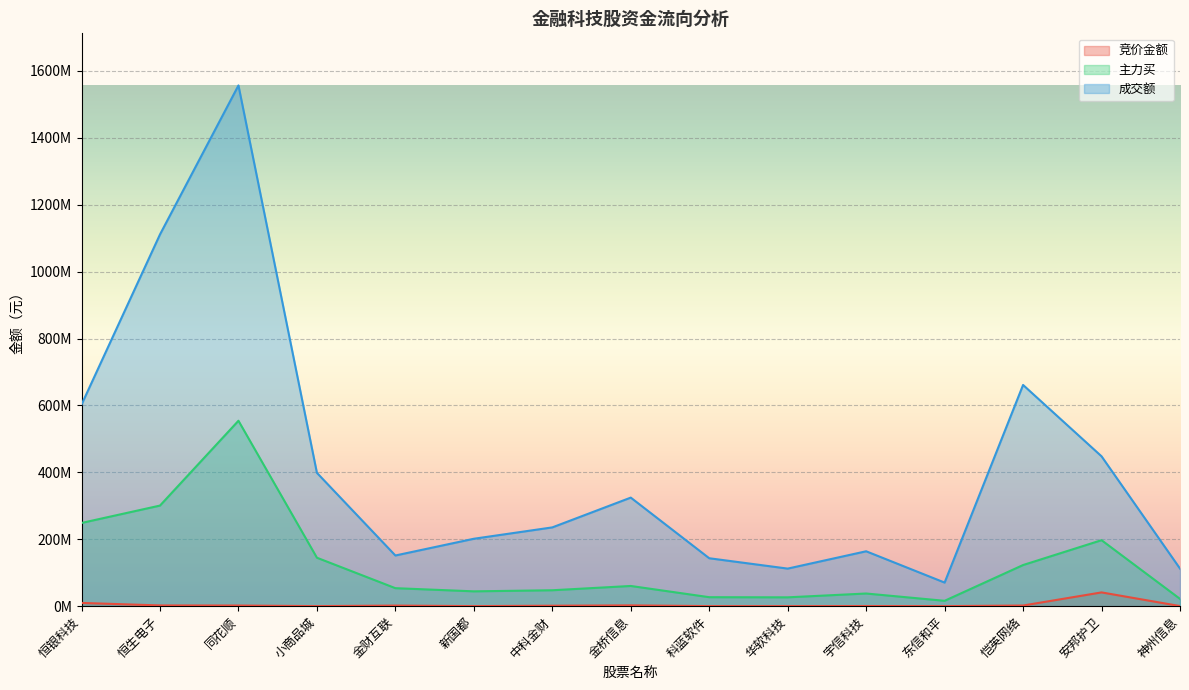

At which category is the sum across all series the highest?

同花顺